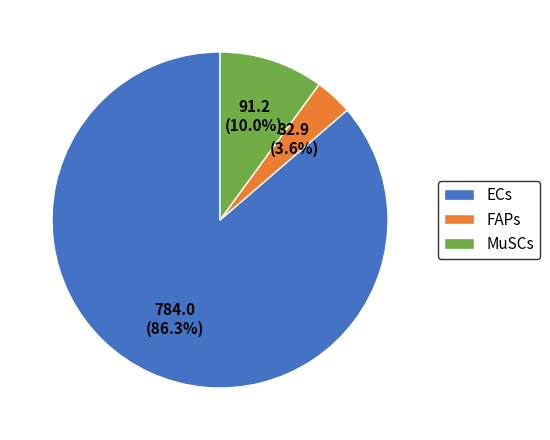

The FAPs slice represents 4% of the pie. True or false?

True